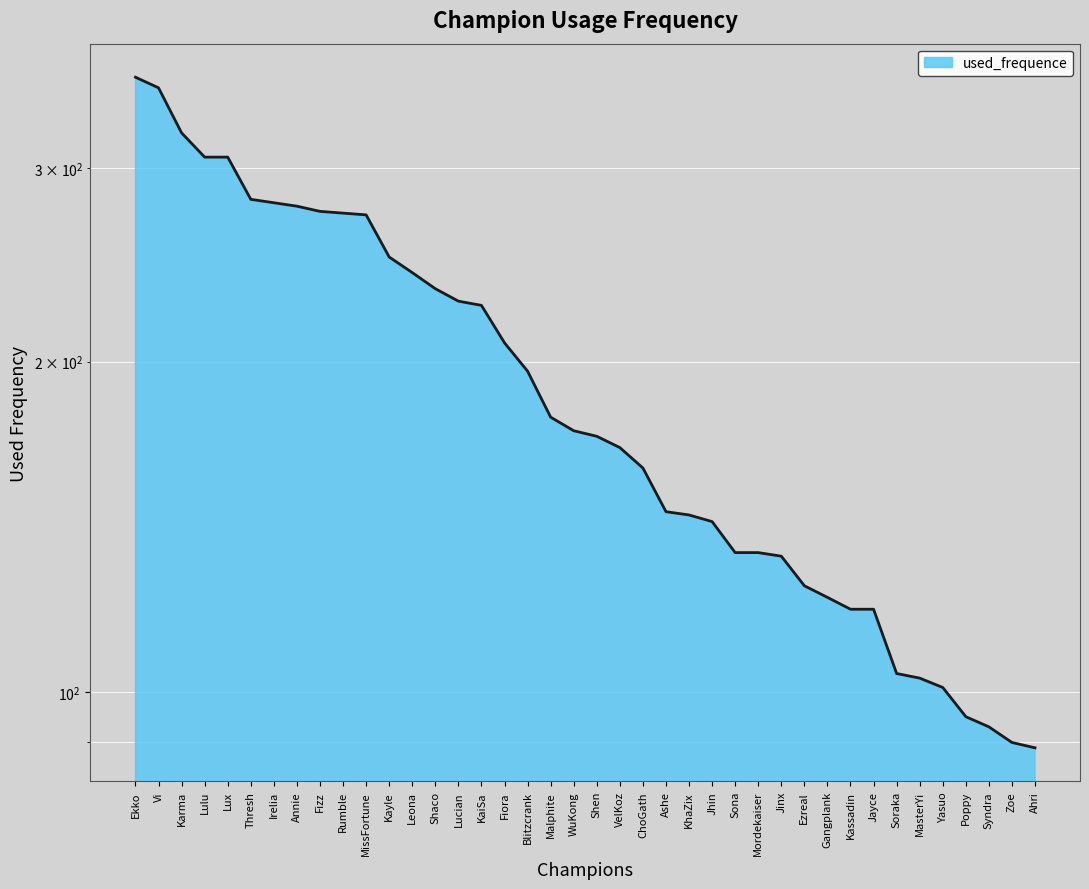

What is the smallest value displayed?

89